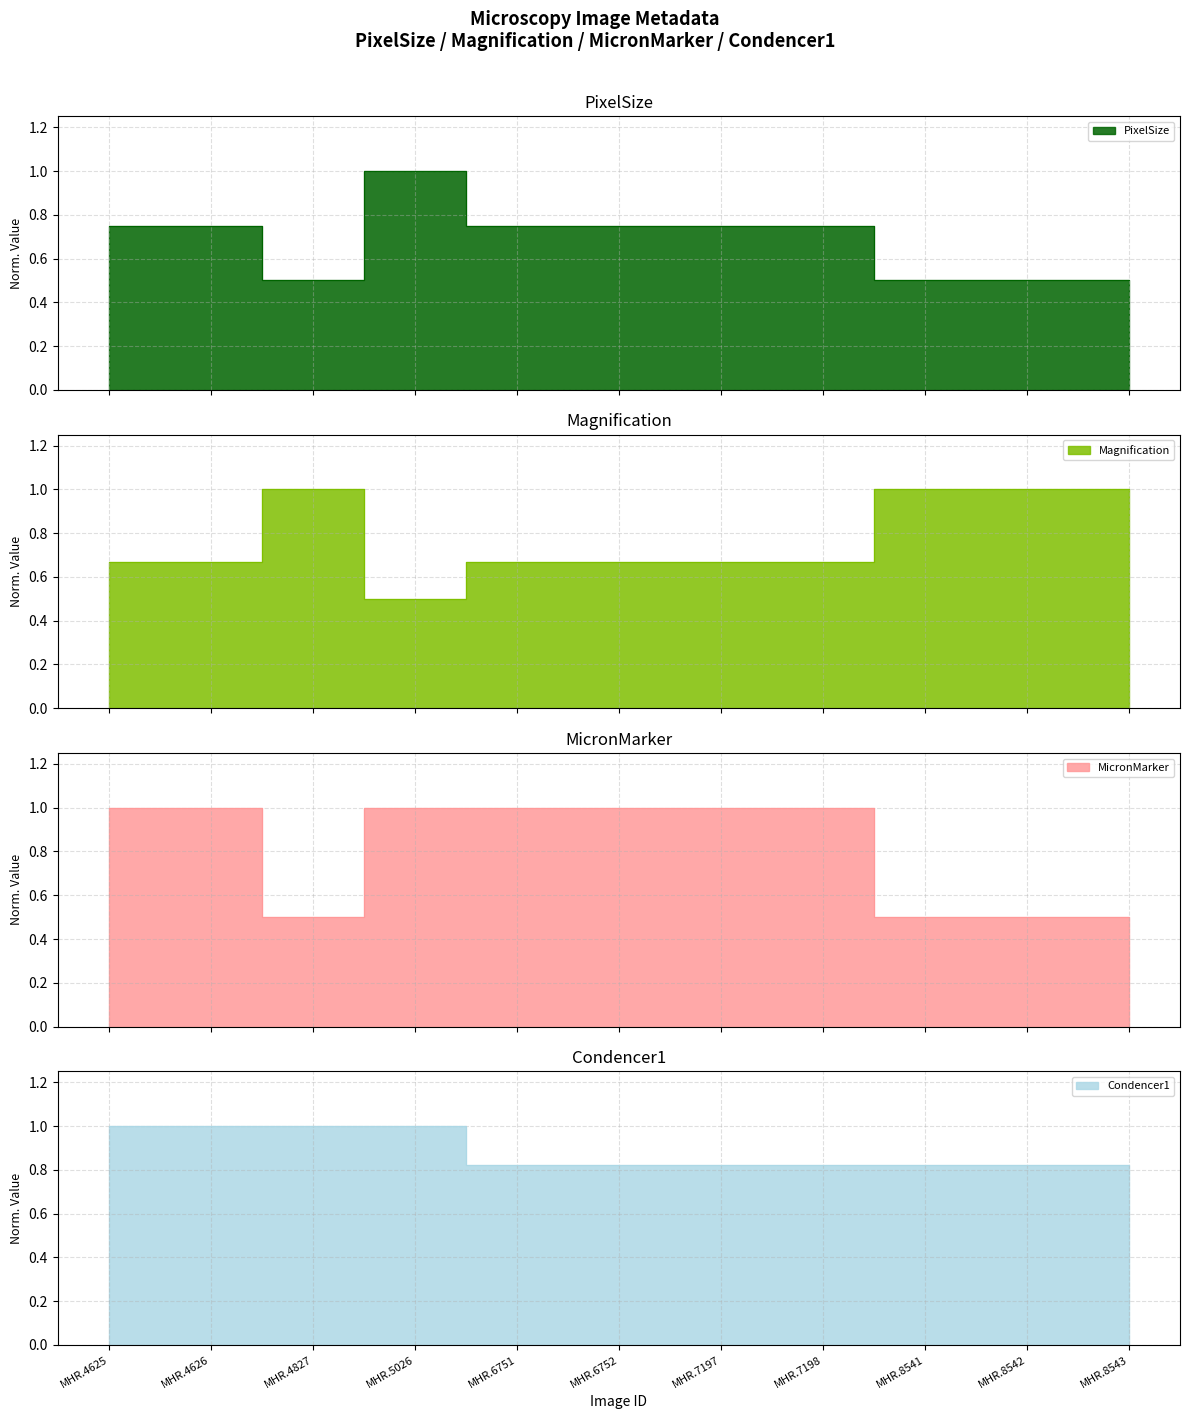

Reading left to right, list all the values displayed in this chart.

PixelSize: 0.7	0.7	0.5	1.0	0.7	0.7	0.7	0.7	0.5	0.5	0.5
Magnification: 0.7	0.7	1.0	0.5	0.7	0.7	0.7	0.7	1.0	1.0	1.0
MicronMarker: 1.0	1.0	0.5	1.0	1.0	1.0	1.0	1.0	0.5	0.5	0.5
Condencer1: 1.0	1.0	1.0	1.0	0.8	0.8	0.8	0.8	0.8	0.8	0.8